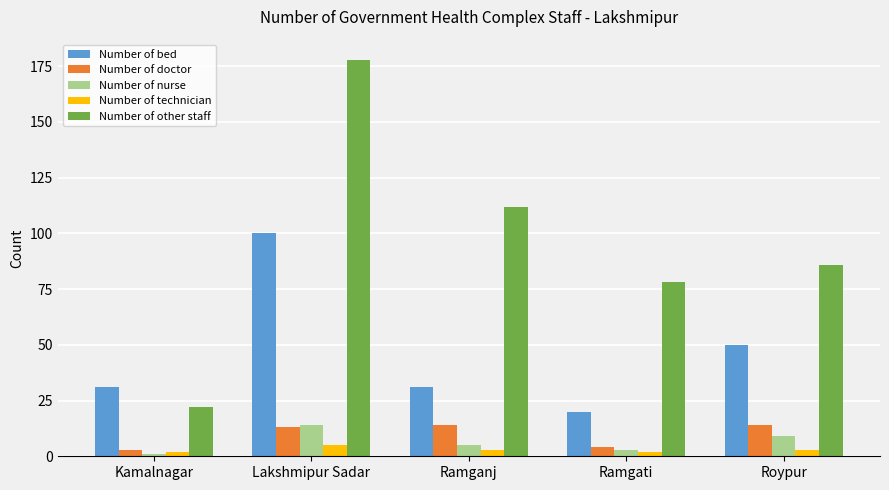

What is the maximum value shown in the chart?

178